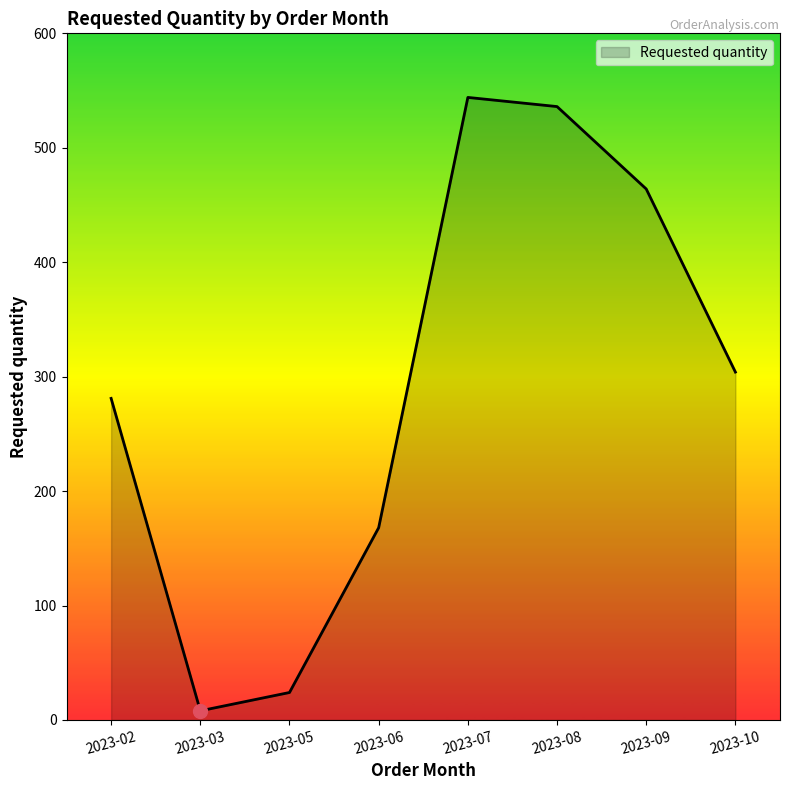

Reading left to right, what are all the values shown in this chart?

281	8	24	168	544	536	464	304